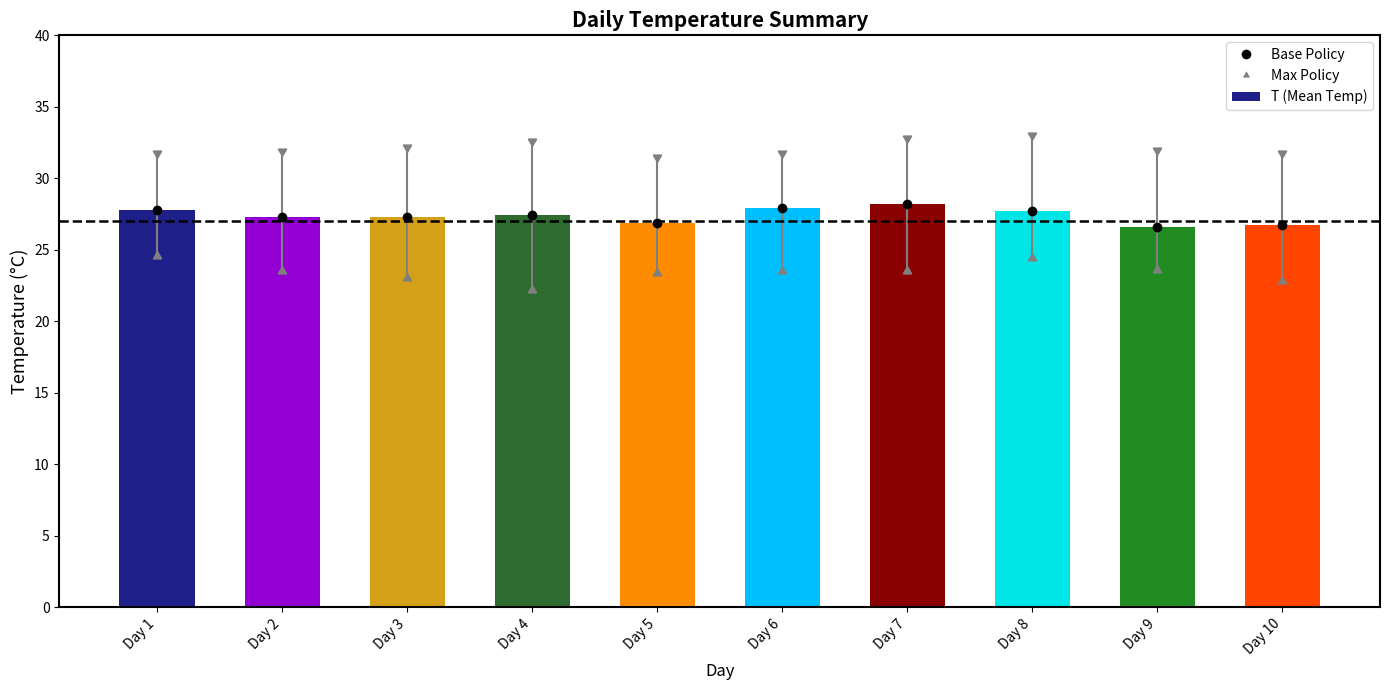

The value at Day 3 is 27.3. True or false?

True